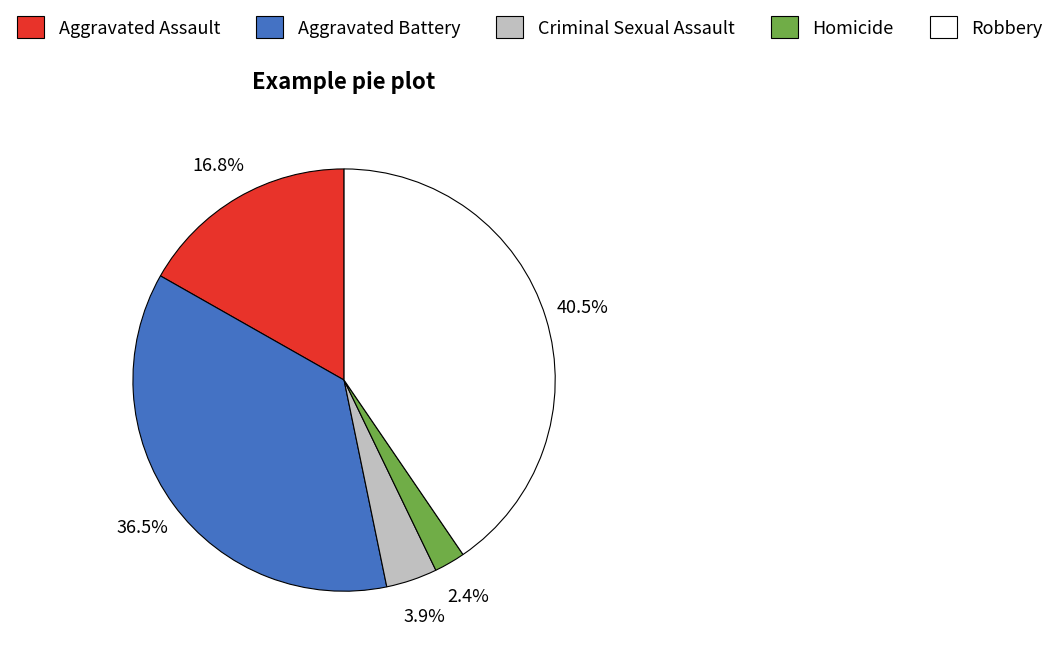

To the nearest percent, what is the average slice percentage?

20%